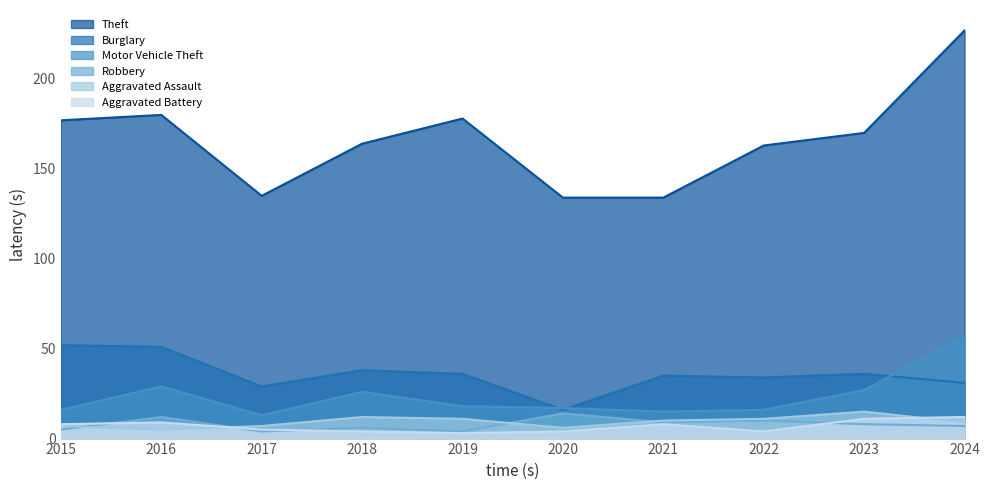

At how many categories does at least one series exceed 16?

10